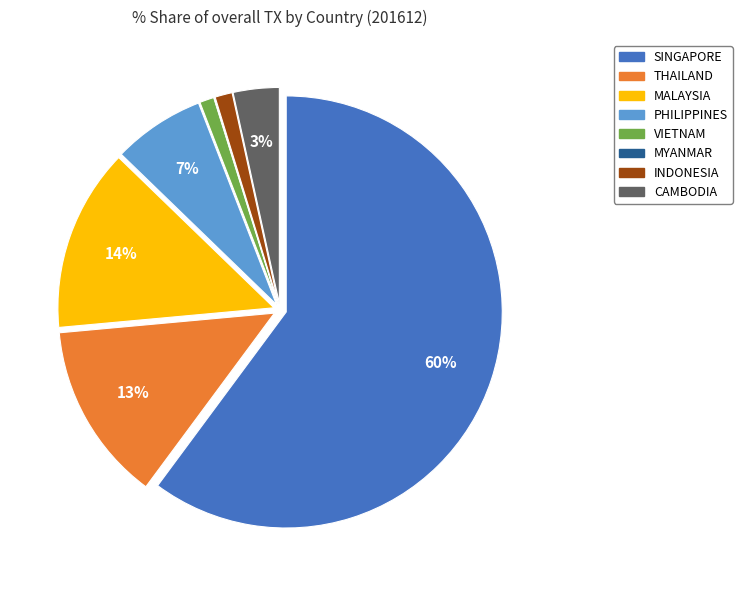

True or false: SINGAPORE accounts for 48% of the total.

False